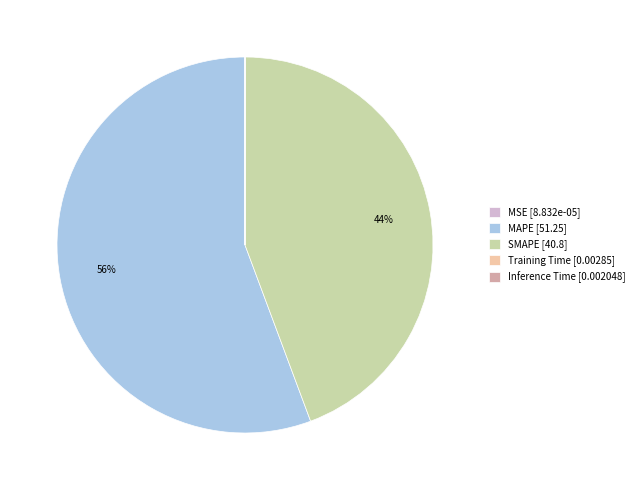

To the nearest percent, what is the average slice percentage?

20%